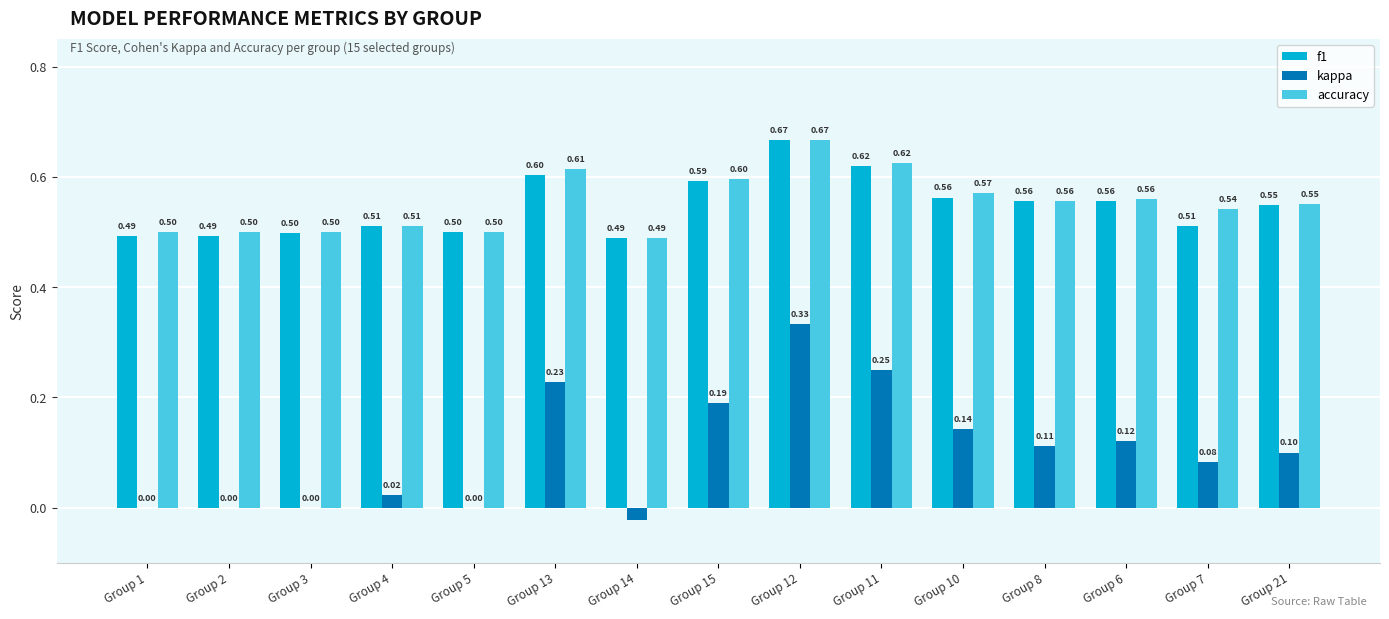

Which series has the largest total across all categories?

accuracy